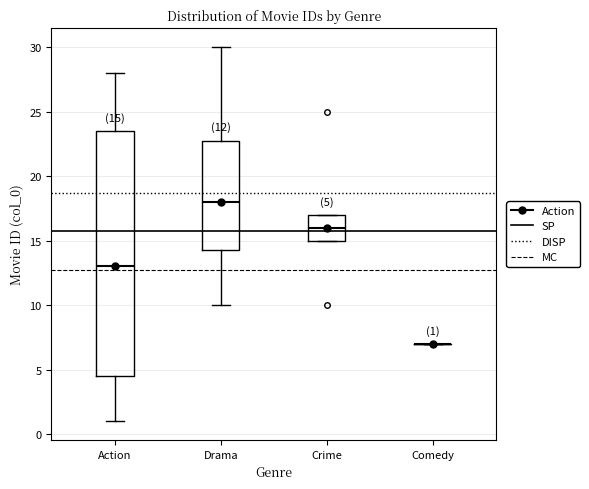

Which box is the tallest, from its lower edge to its upper edge?

Action